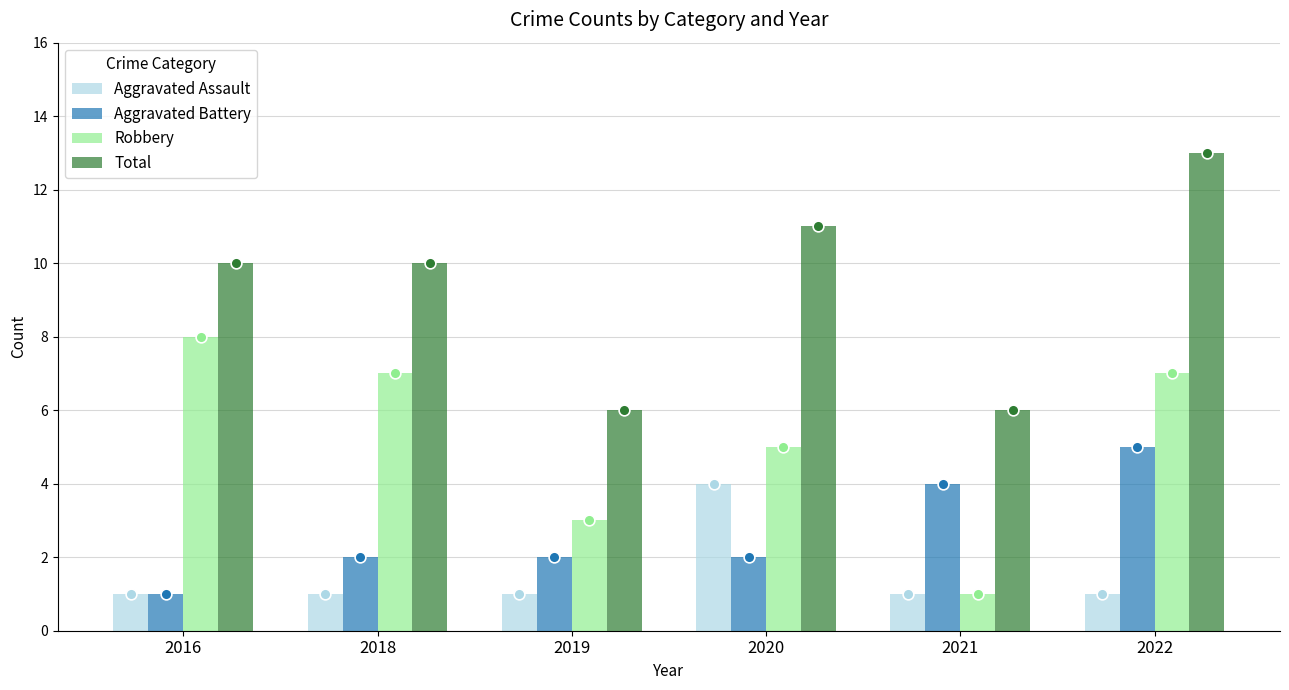

Which series reaches the minimum Y coordinate?

Aggravated Assault